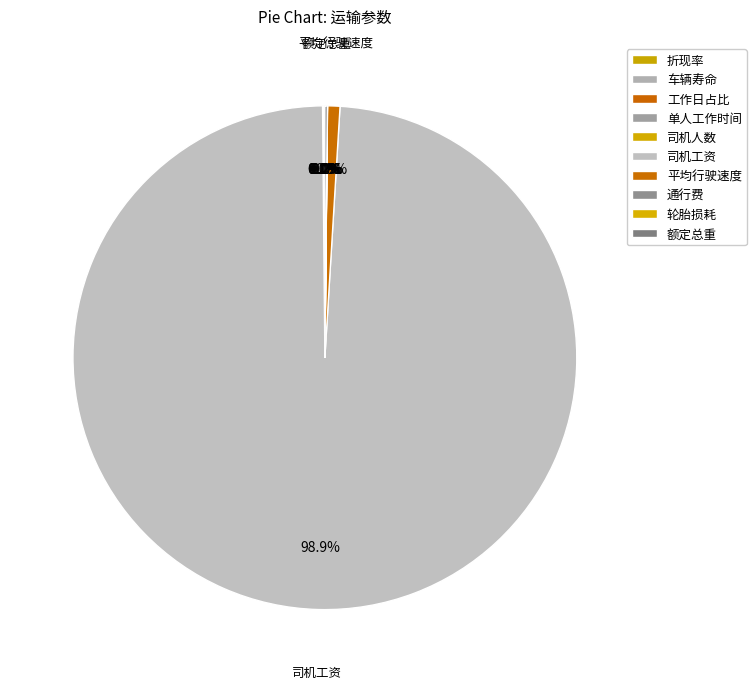

Which has a higher value, 额定总重 or 单人工作时间?

额定总重